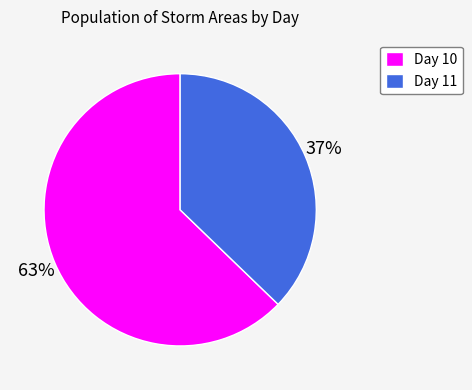

True or false: Day 11 accounts for 37% of the total.

True